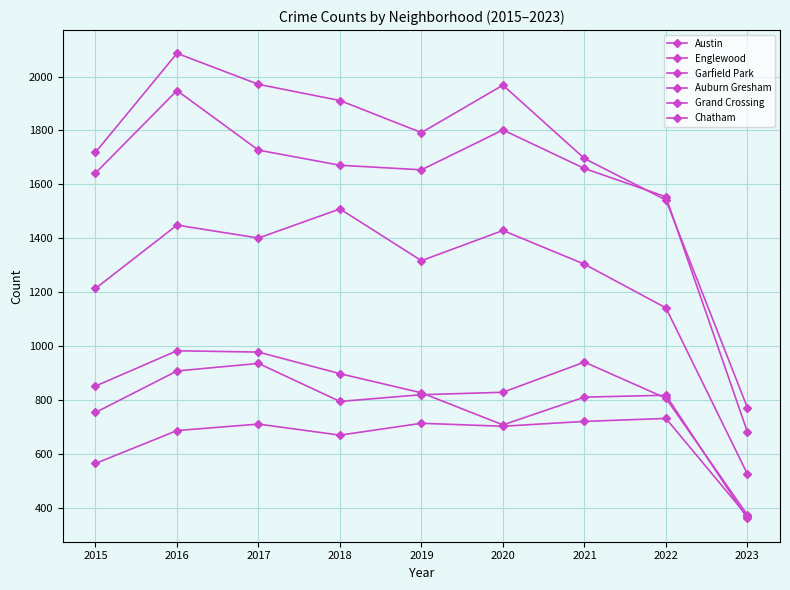

Reading left to right, transcribe all the data shown in this chart.

Austin: 2015=1719	2016=2086	2017=1971	2018=1911	2019=1792	2020=1968	2021=1696	2022=1542	2023=772
Englewood: 2015=1642	2016=1948	2017=1727	2018=1671	2019=1654	2020=1802	2021=1659	2022=1554	2023=682
Garfield Park: 2015=1214	2016=1449	2017=1401	2018=1509	2019=1317	2020=1429	2021=1304	2022=1142	2023=526
Auburn Gresham: 2015=852	2016=983	2017=978	2018=898	2019=827	2020=708	2021=811	2022=818	2023=361
Grand Crossing: 2015=754	2016=908	2017=936	2018=795	2019=820	2020=829	2021=941	2022=807	2023=374
Chatham: 2015=565	2016=687	2017=711	2018=670	2019=714	2020=703	2021=721	2022=732	2023=369